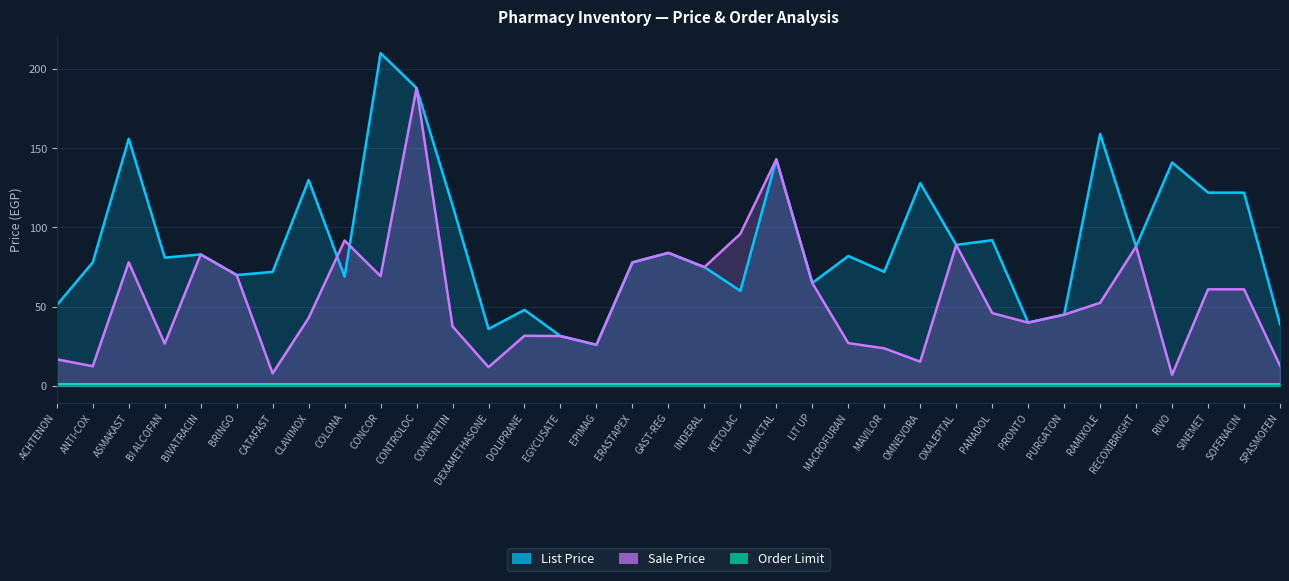

The value of List Price at BIVATRACIN is 83.0. True or false?

True